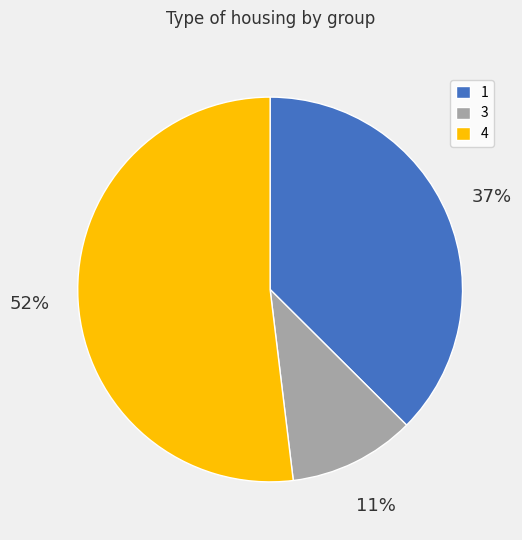

To the nearest percent, what percentage of the pie is 1?

37%